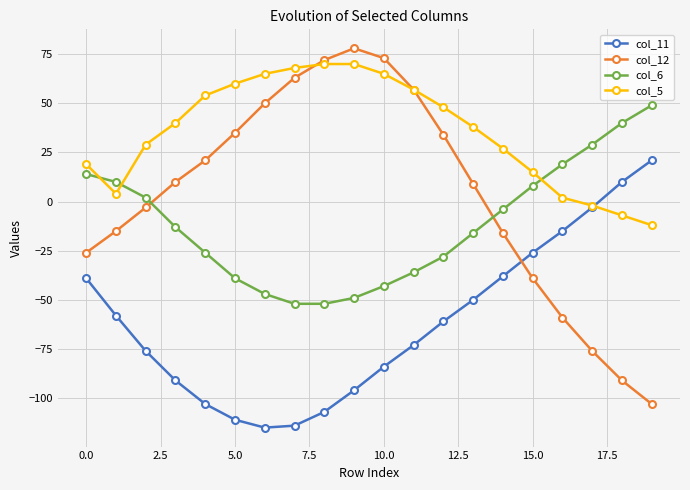

Which series has the largest range (max minus min)?

col_12